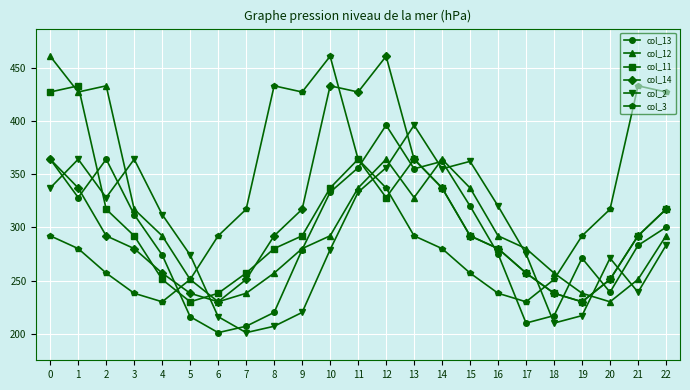

Does the chart display data point markers on the line(s)?

Yes